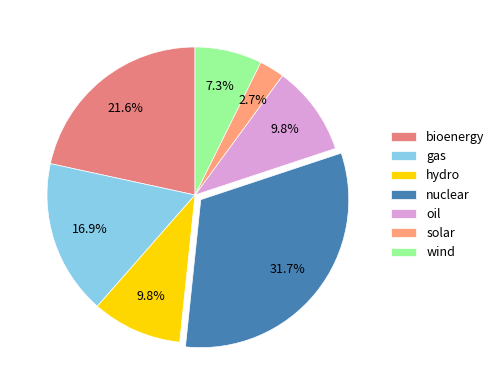

Count the number of slices in the pie.

7